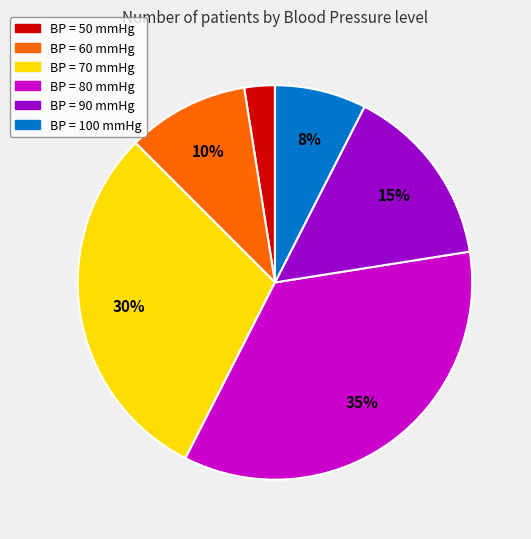

Is there a majority slice in this chart?

No